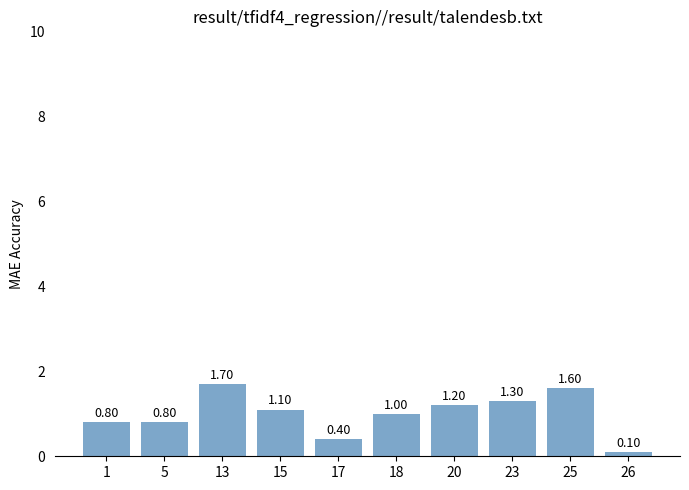

How many bars are there in total?

10